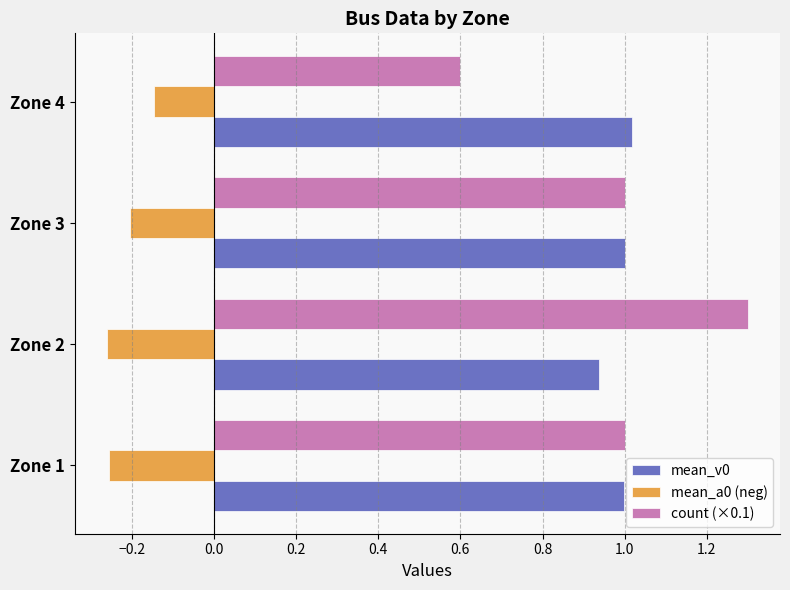

What is the sum of the mean_a0 (neg) values at Zone 3 and Zone 4?

-0.4